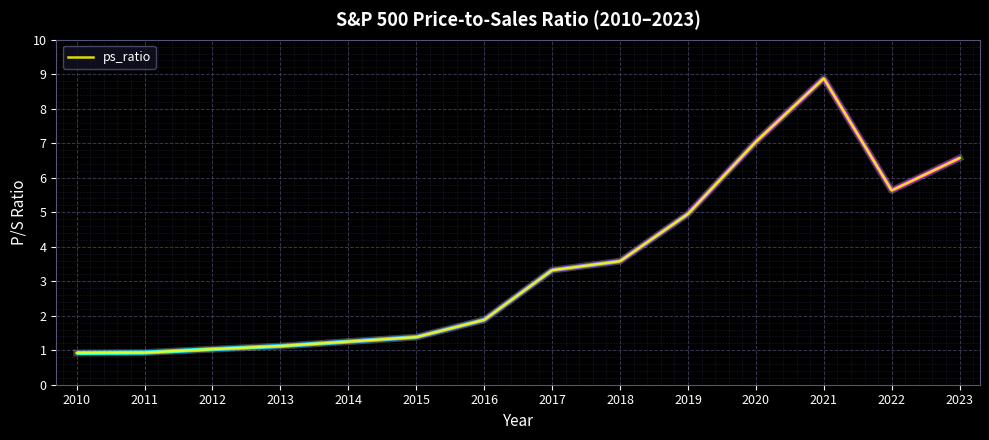

Is it true that the value at 2013 is 1.5?

False